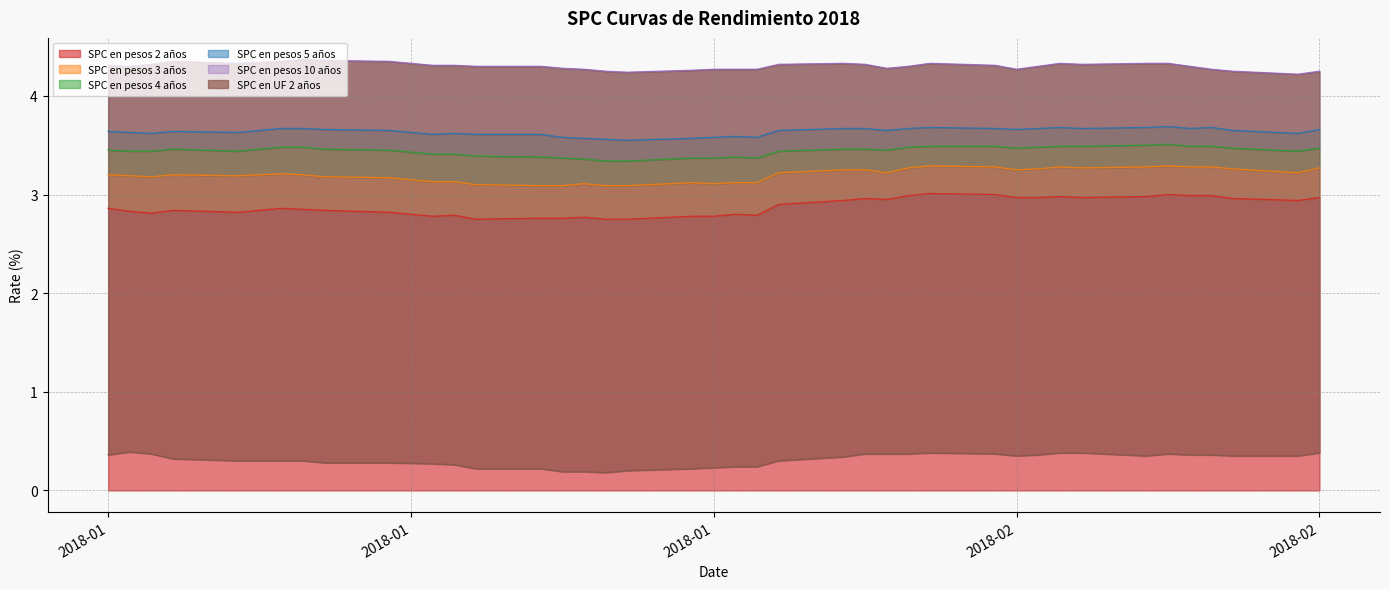

What is the label of the 2nd point from the left?

03-01-2018